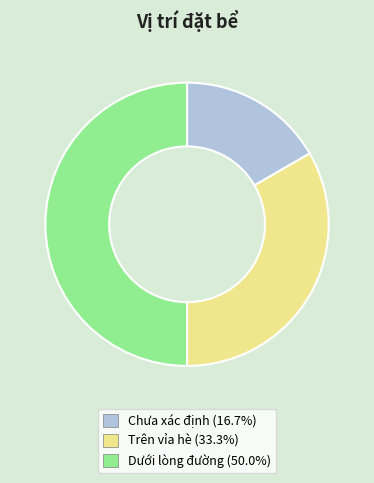

Is Trên vỉa hè the majority of the pie?

No